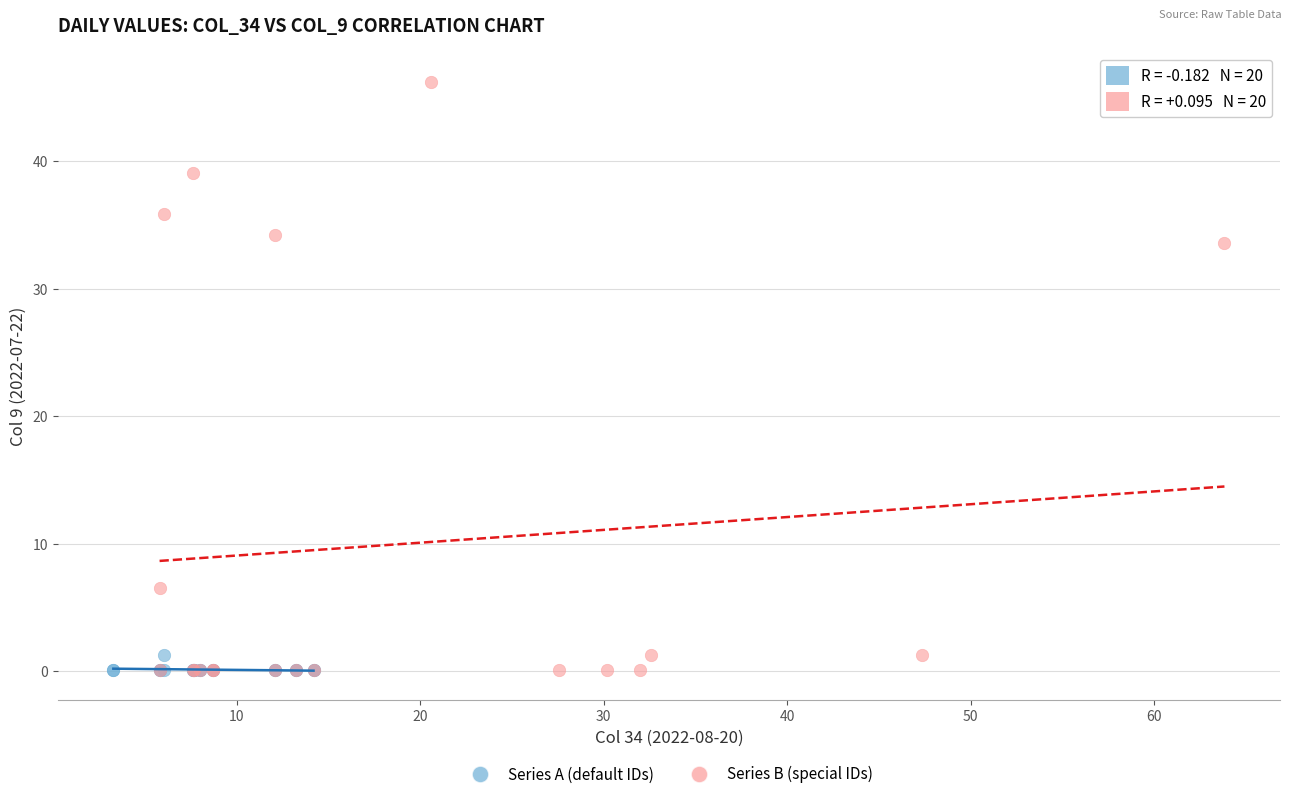

Which series has the largest Y range (max minus min)?

Series B (special IDs)